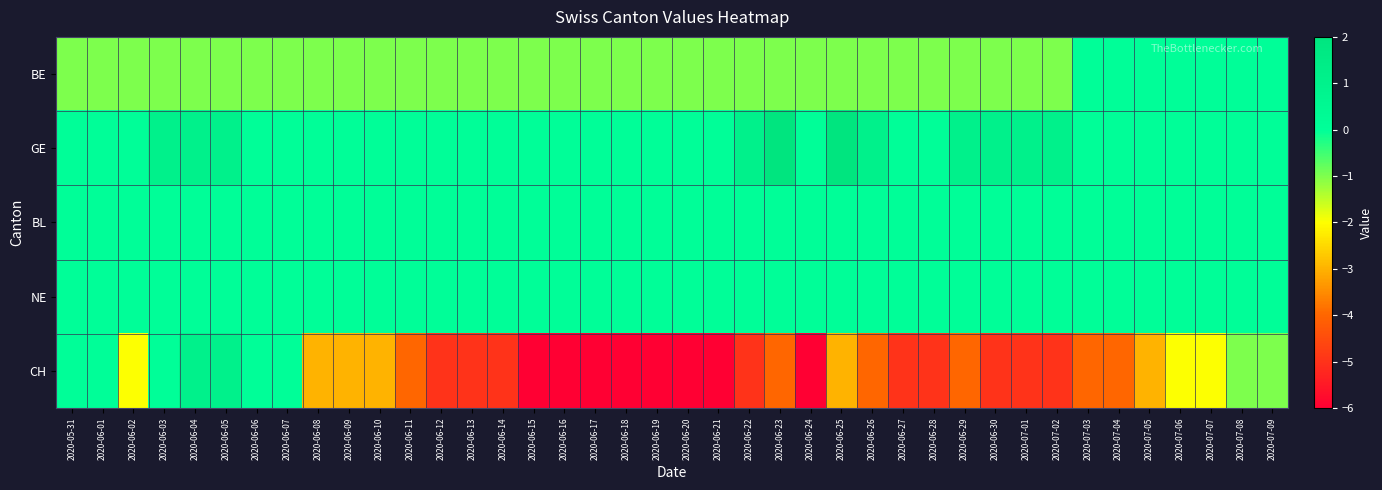

Reading left to right, extract all data points from this chart.

BE: 2020-05-31=-1	2020-06-01=-1	2020-06-02=-1	2020-06-03=-1	2020-06-04=-1	2020-06-05=-1	2020-06-06=-1	2020-06-07=-1	2020-06-08=-1	2020-06-09=-1	2020-06-10=-1	2020-06-11=-1	2020-06-12=-1	2020-06-13=-1	2020-06-14=-1	2020-06-15=-1	2020-06-16=-1	2020-06-17=-1	2020-06-18=-1	2020-06-19=-1	2020-06-20=-1	2020-06-21=-1	2020-06-22=-1	2020-06-23=-1	2020-06-24=-1	2020-06-25=-1	2020-06-26=-1	2020-06-27=-1	2020-06-28=-1	2020-06-29=-1	2020-06-30=-1	2020-07-01=-1	2020-07-02=-1	2020-07-03=0	2020-07-04=0	2020-07-05=0	2020-07-06=0	2020-07-07=0	2020-07-08=0	2020-07-09=0
GE: 2020-05-31=0	2020-06-01=0	2020-06-02=0	2020-06-03=1	2020-06-04=1	2020-06-05=1	2020-06-06=0	2020-06-07=0	2020-06-08=0	2020-06-09=0	2020-06-10=0	2020-06-11=0	2020-06-12=0	2020-06-13=0	2020-06-14=0	2020-06-15=0	2020-06-16=0	2020-06-17=0	2020-06-18=0	2020-06-19=0	2020-06-20=0	2020-06-21=0	2020-06-22=1	2020-06-23=2	2020-06-24=0	2020-06-25=2	2020-06-26=1	2020-06-27=0	2020-06-28=0	2020-06-29=1	2020-06-30=1	2020-07-01=1	2020-07-02=1	2020-07-03=0	2020-07-04=0	2020-07-05=0	2020-07-06=0	2020-07-07=0	2020-07-08=0	2020-07-09=0
BL: 2020-05-31=0	2020-06-01=0	2020-06-02=0	2020-06-03=0	2020-06-04=0	2020-06-05=0	2020-06-06=0	2020-06-07=0	2020-06-08=0	2020-06-09=0	2020-06-10=0	2020-06-11=0	2020-06-12=0	2020-06-13=0	2020-06-14=0	2020-06-15=0	2020-06-16=0	2020-06-17=0	2020-06-18=0	2020-06-19=0	2020-06-20=0	2020-06-21=0	2020-06-22=0	2020-06-23=0	2020-06-24=0	2020-06-25=0	2020-06-26=0	2020-06-27=0	2020-06-28=0	2020-06-29=0	2020-06-30=0	2020-07-01=0	2020-07-02=0	2020-07-03=0	2020-07-04=0	2020-07-05=0	2020-07-06=0	2020-07-07=0	2020-07-08=0	2020-07-09=0
NE: 2020-05-31=0	2020-06-01=0	2020-06-02=0	2020-06-03=0	2020-06-04=0	2020-06-05=0	2020-06-06=0	2020-06-07=0	2020-06-08=0	2020-06-09=0	2020-06-10=0	2020-06-11=0	2020-06-12=0	2020-06-13=0	2020-06-14=0	2020-06-15=0	2020-06-16=0	2020-06-17=0	2020-06-18=0	2020-06-19=0	2020-06-20=0	2020-06-21=0	2020-06-22=0	2020-06-23=0	2020-06-24=0	2020-06-25=0	2020-06-26=0	2020-06-27=0	2020-06-28=0	2020-06-29=0	2020-06-30=0	2020-07-01=0	2020-07-02=0	2020-07-03=0	2020-07-04=0	2020-07-05=0	2020-07-06=0	2020-07-07=0	2020-07-08=0	2020-07-09=0
CH: 2020-05-31=0	2020-06-01=0	2020-06-02=-2	2020-06-03=0	2020-06-04=1	2020-06-05=1	2020-06-06=0	2020-06-07=0	2020-06-08=-3	2020-06-09=-3	2020-06-10=-3	2020-06-11=-4	2020-06-12=-5	2020-06-13=-5	2020-06-14=-5	2020-06-15=-6	2020-06-16=-6	2020-06-17=-6	2020-06-18=-6	2020-06-19=-6	2020-06-20=-6	2020-06-21=-6	2020-06-22=-5	2020-06-23=-4	2020-06-24=-6	2020-06-25=-3	2020-06-26=-4	2020-06-27=-5	2020-06-28=-5	2020-06-29=-4	2020-06-30=-5	2020-07-01=-5	2020-07-02=-5	2020-07-03=-4	2020-07-04=-4	2020-07-05=-3	2020-07-06=-2	2020-07-07=-2	2020-07-08=-1	2020-07-09=-1